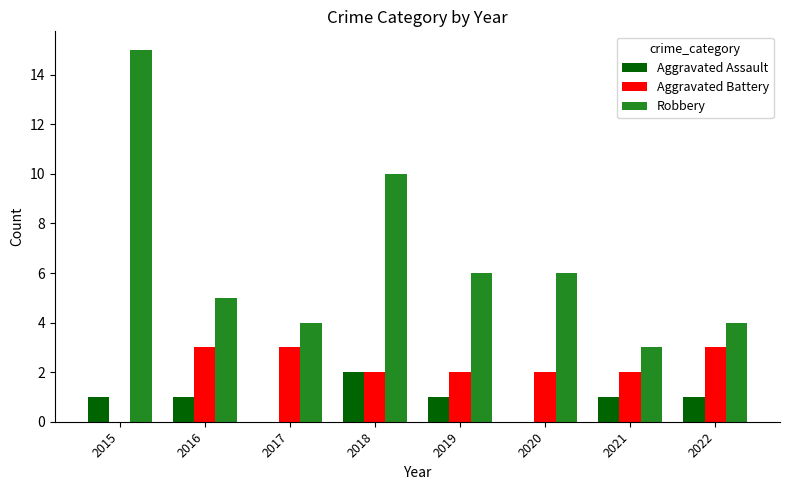

Between 2015 and 2020, which series saw the biggest shift?

Robbery